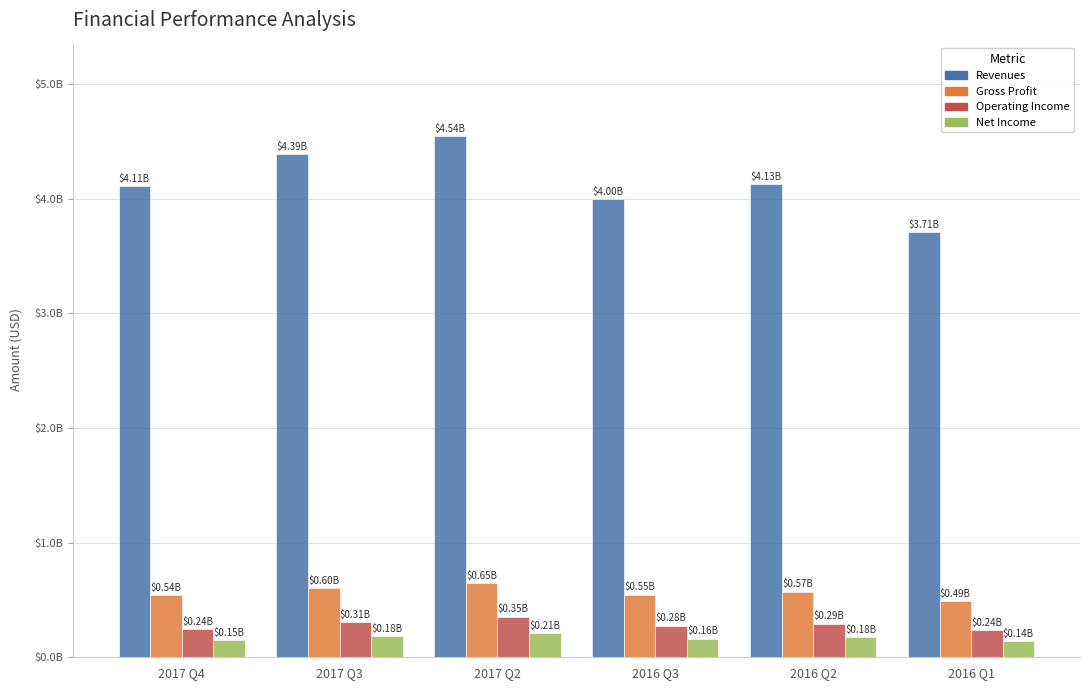

Does the chart contain stacked bars?

No